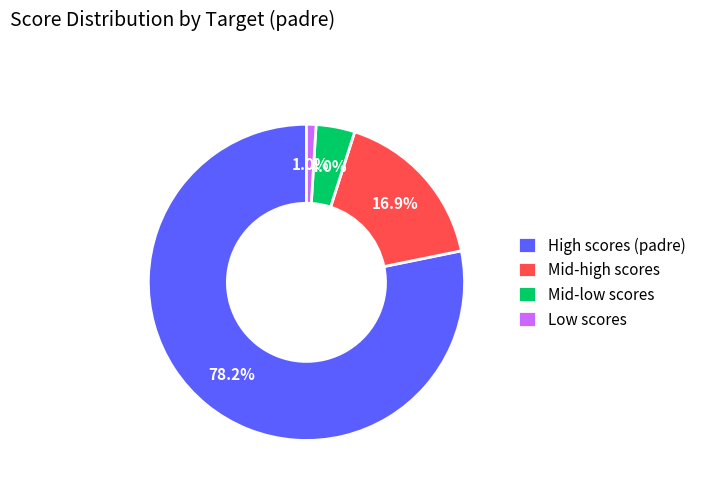

To the nearest percent, what is the difference between the largest and smallest slice percentages?

77%